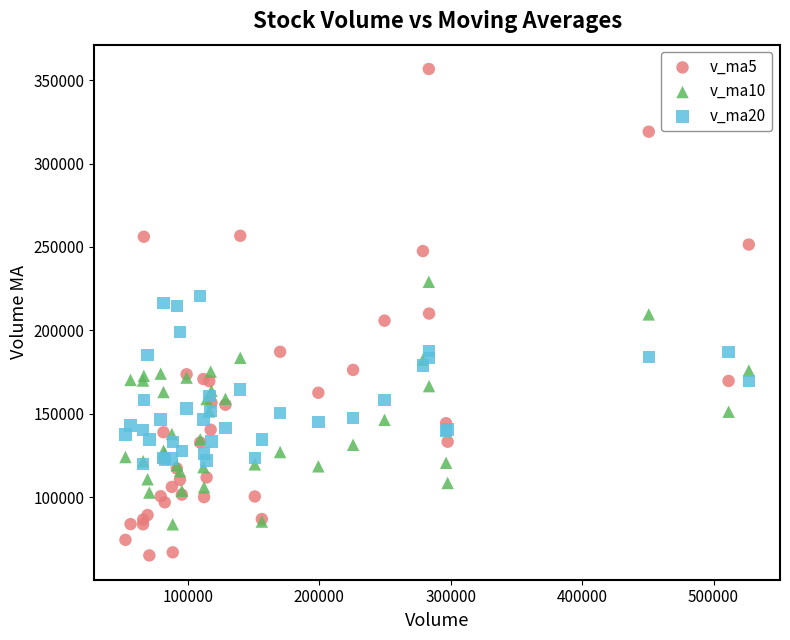

What are all the series names shown in the legend?

v_ma5, v_ma10, v_ma20